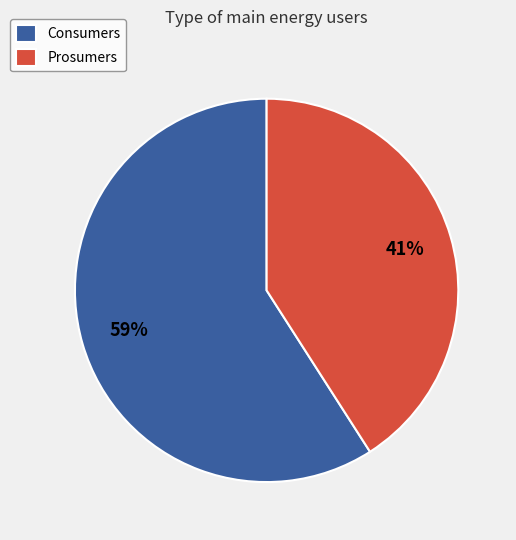

What percentage is the Prosumers slice, to the nearest percent?

41%